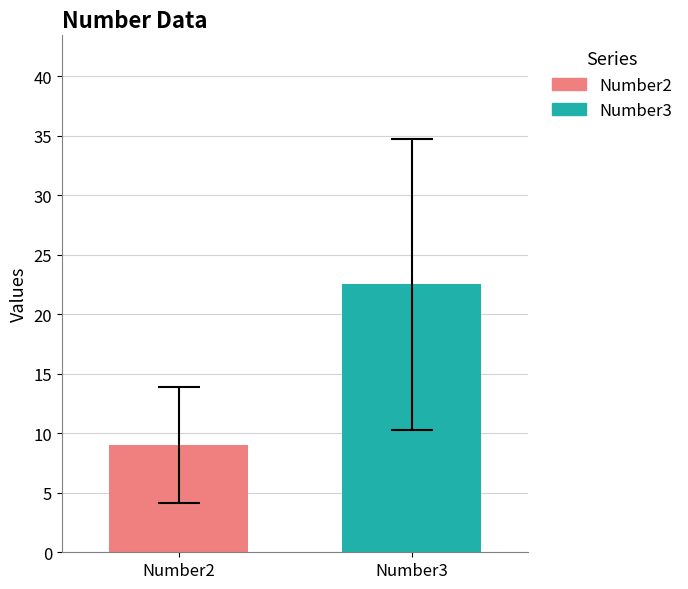

What are all the series names shown in the legend?

Number2, Number3